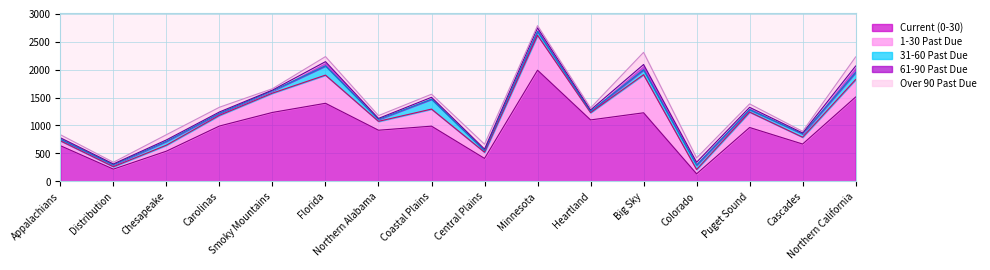

Does the chart display data point markers on the line(s)?

No